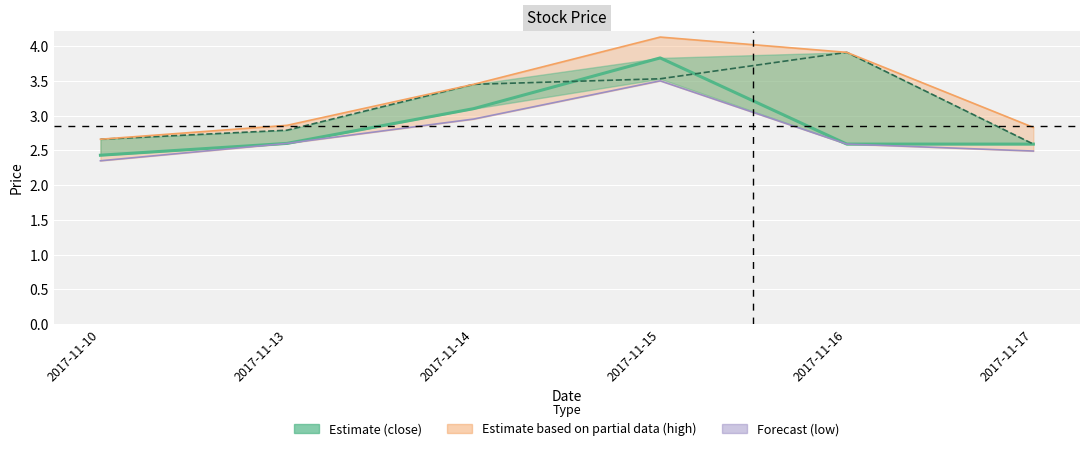

True or false: close and low intersect in this chart.

False